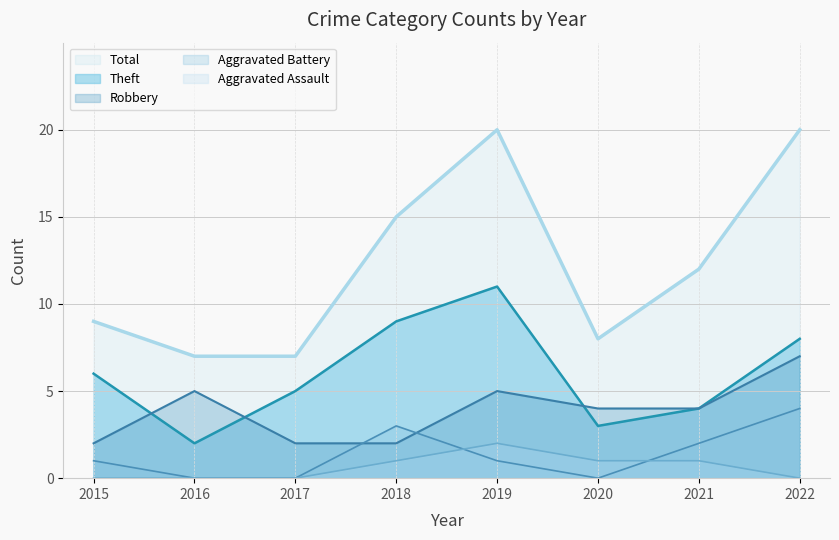

Which label corresponds to the smallest value in the chart?

2016